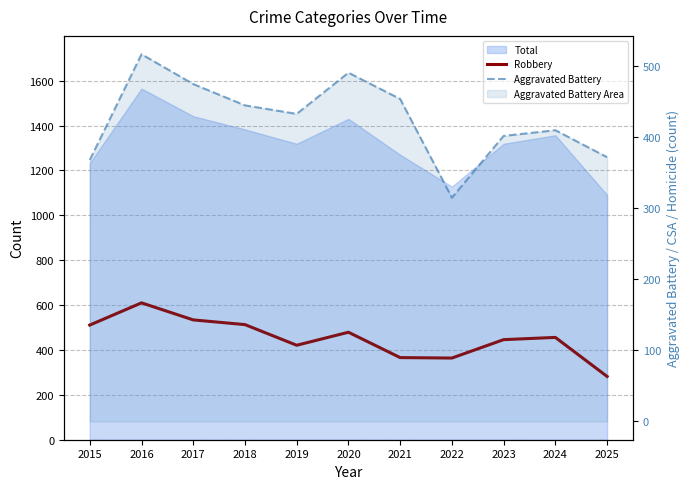

Is it true that Robbery equals 610 at 2016?

True